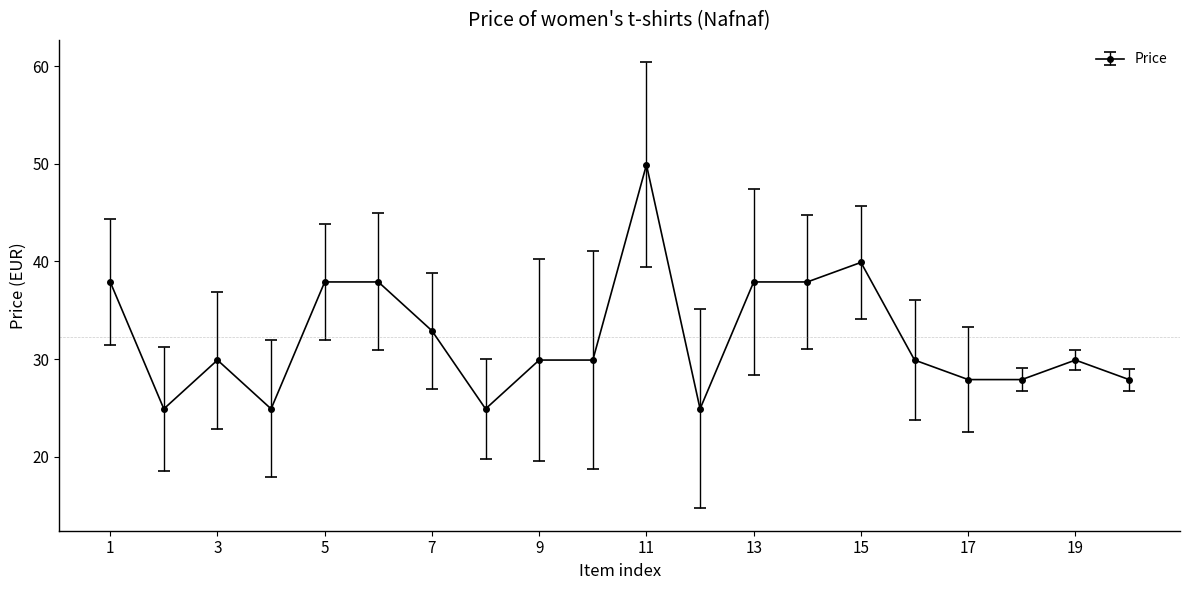

How many series are shown in this chart?

1